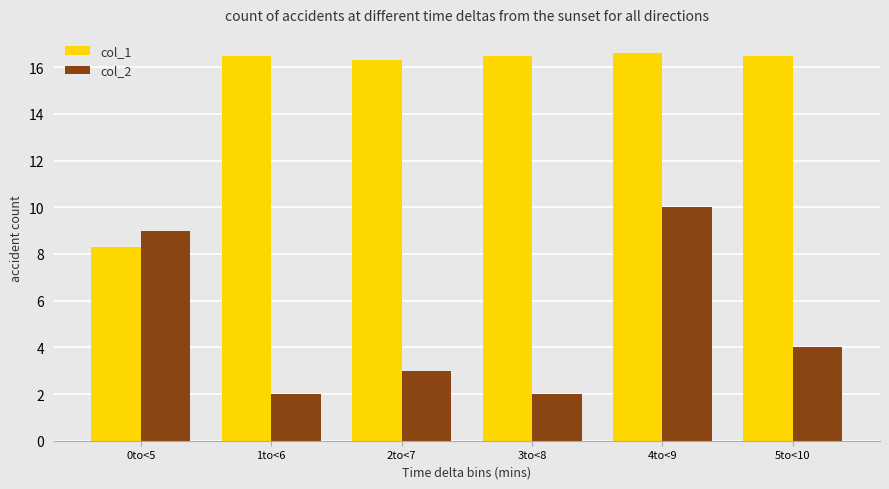

What is the label of the 5th bar from the left?

4to<9